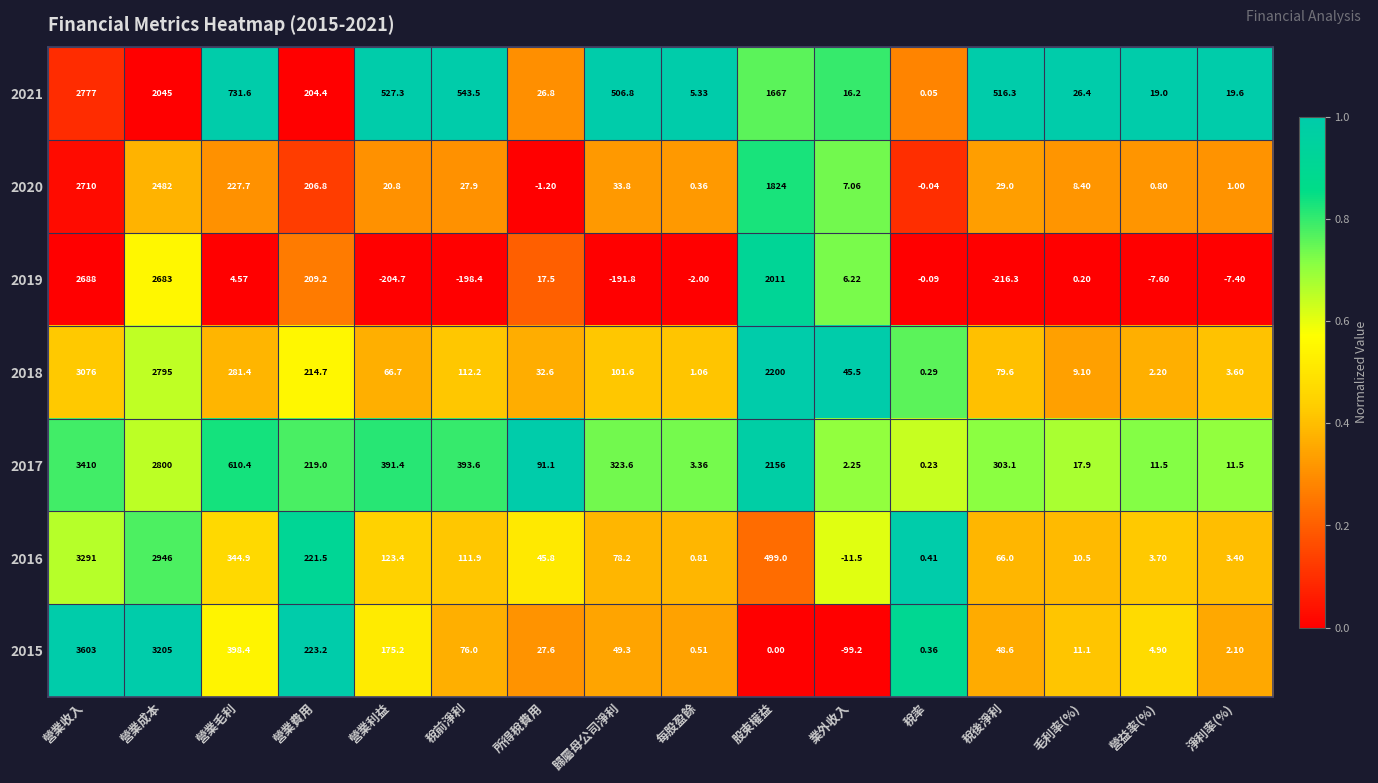

Is the value of 2017 at 每股盈餘 greater than the value of 2020 at 稅後淨利?

No